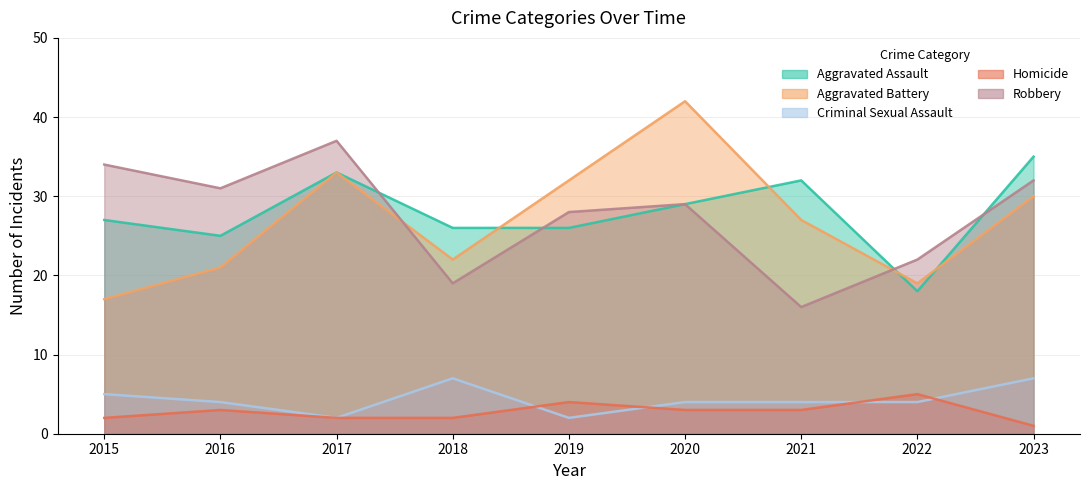

Which series has the largest total across all categories?

Aggravated Assault